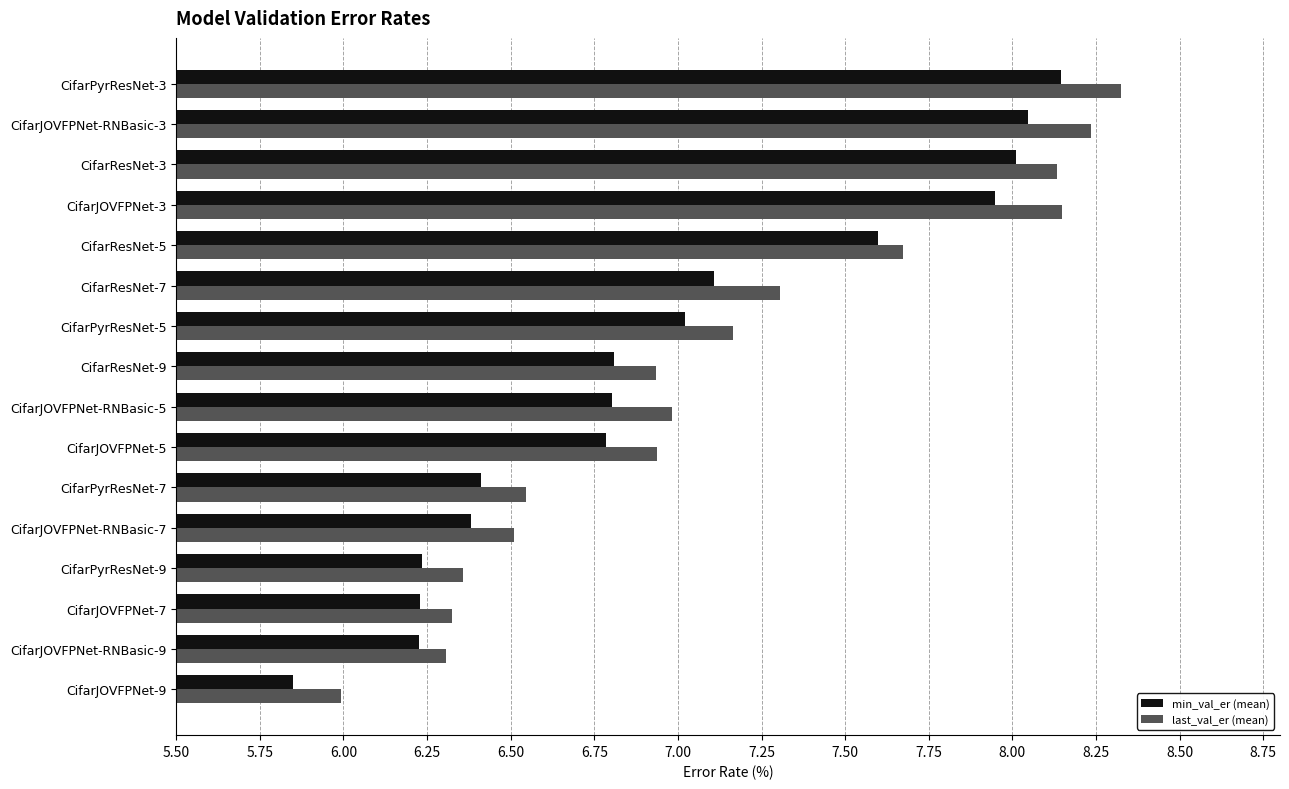

At which label does min_val_er (mean) reach its minimum?

CifarJOVFPNet-9